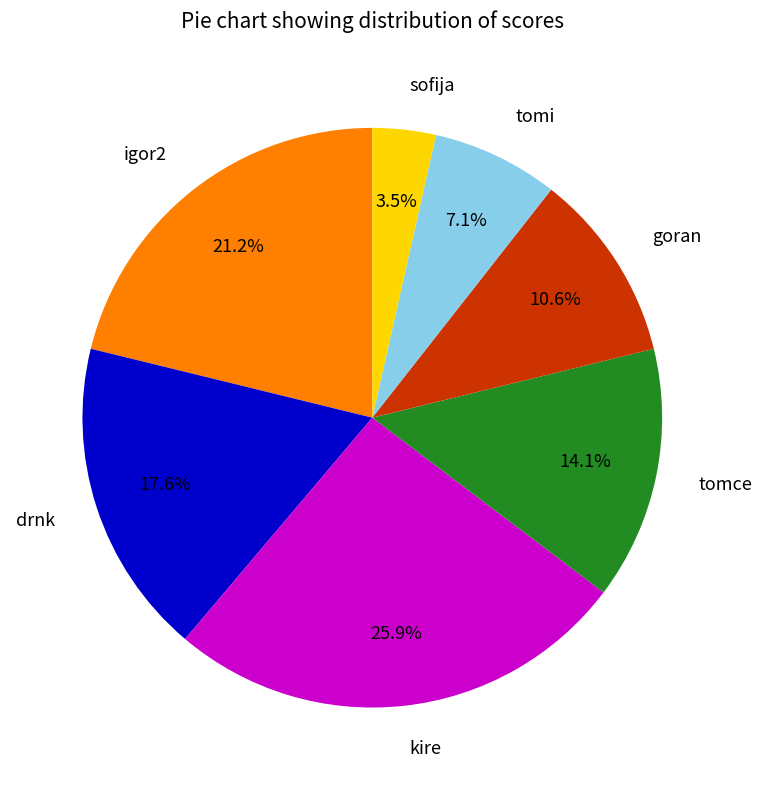

To the nearest percent, what is the difference between the largest and smallest slice percentages?

22%